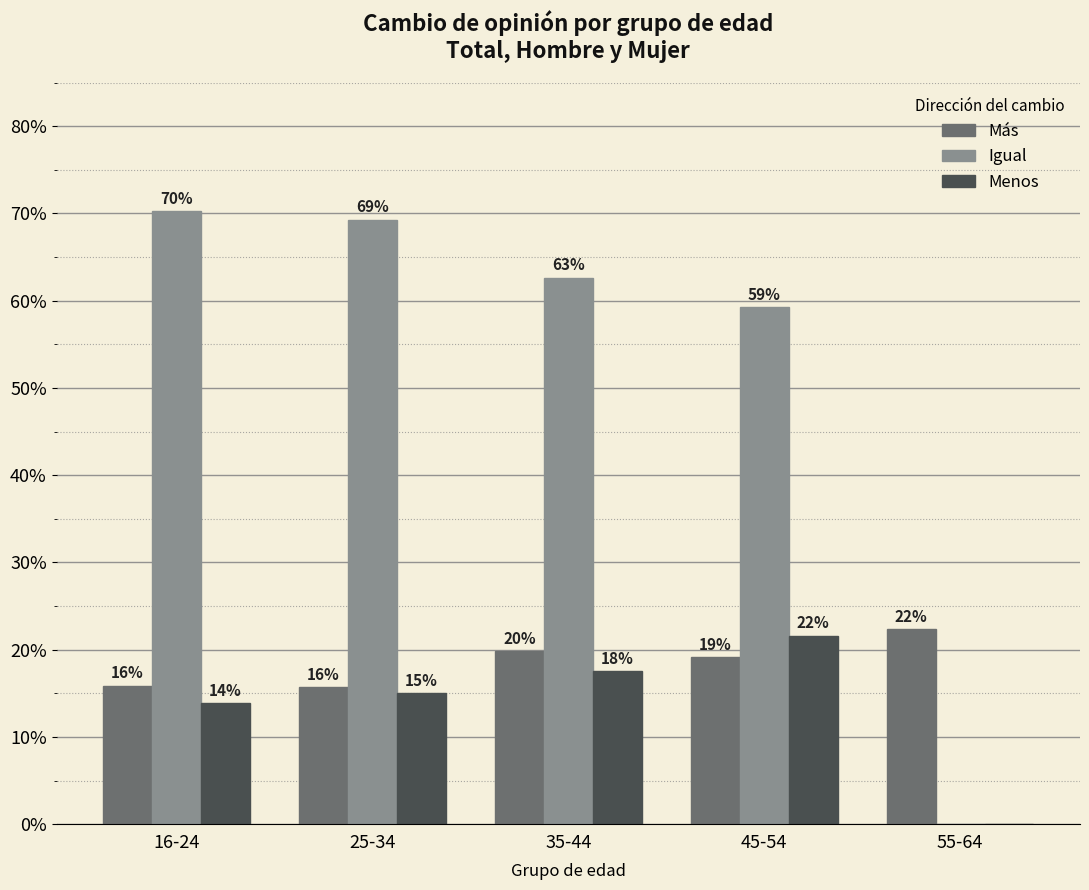

Does the chart contain stacked bars?

No